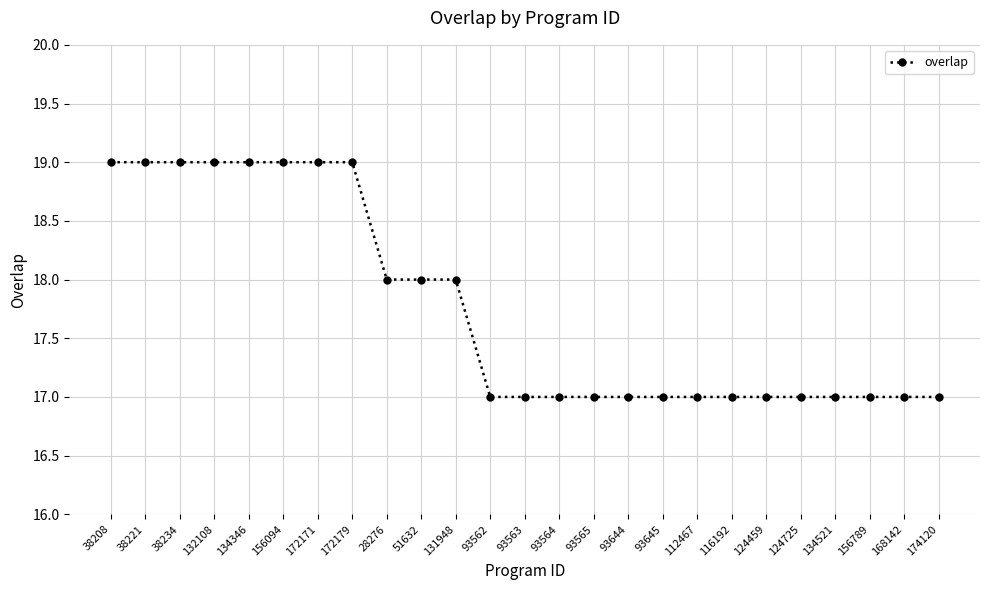

Reading right to left, what are all the values shown in this chart?

174120=17	168142=17	156789=17	134521=17	124725=17	124459=17	116192=17	112467=17	93645=17	93644=17	93565=17	93564=17	93563=17	93562=17	131948=18	51632=18	28276=18	172179=19	172171=19	156094=19	134346=19	132108=19	38234=19	38221=19	38208=19